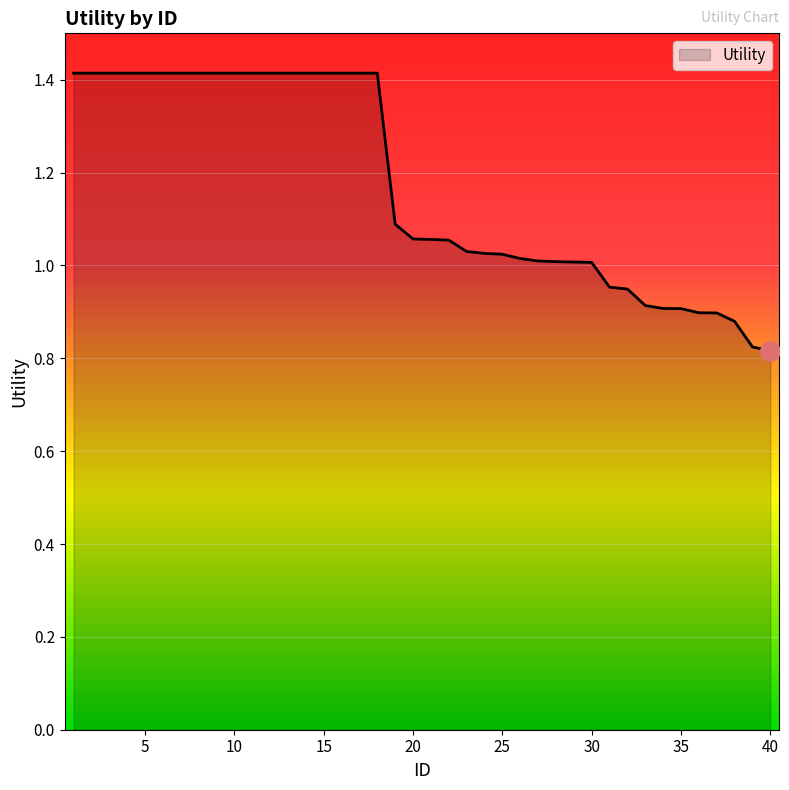

What is the difference between the maximum and minimum values?

0.6